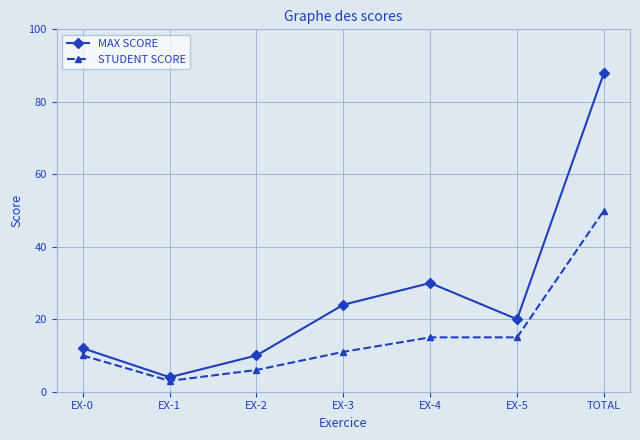

How many data points does each series have?

7